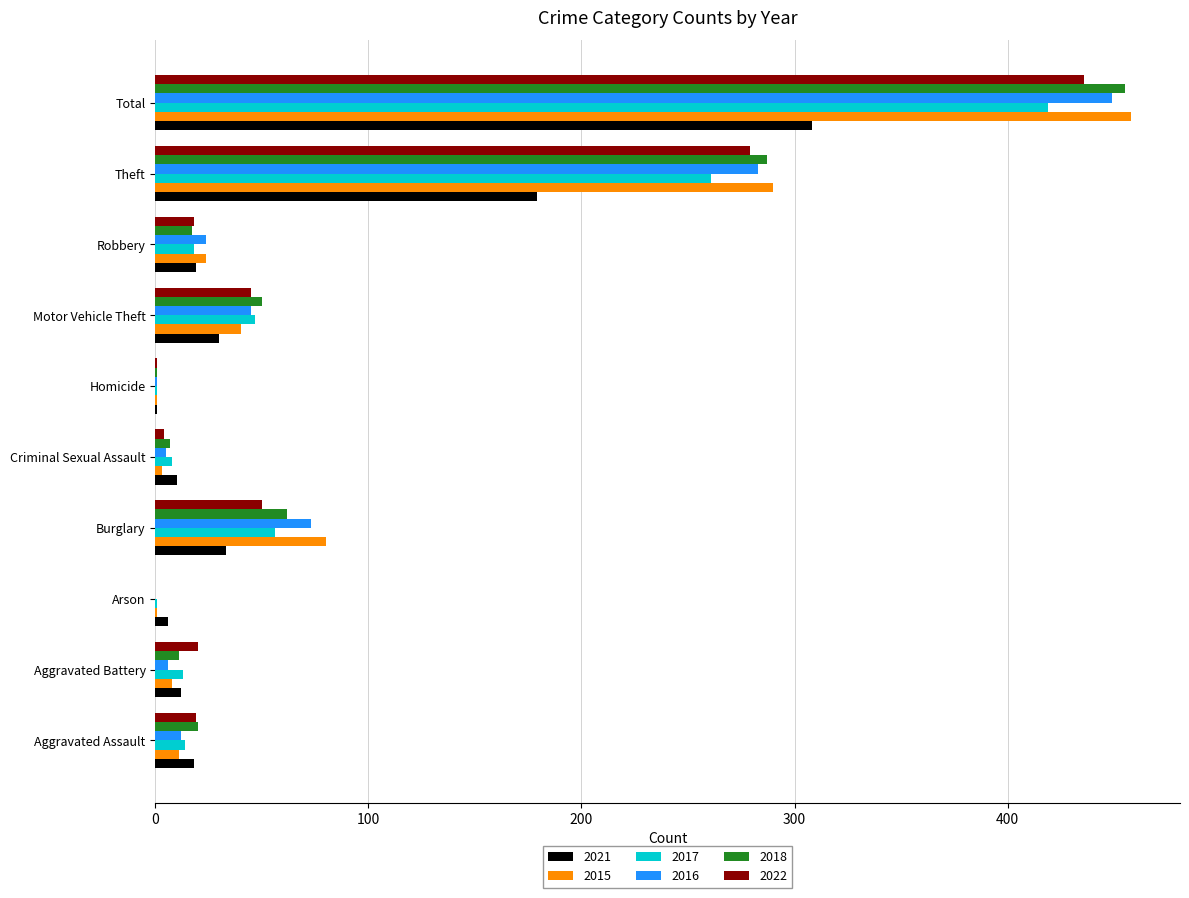

At which category is the sum across all series the highest?

Total